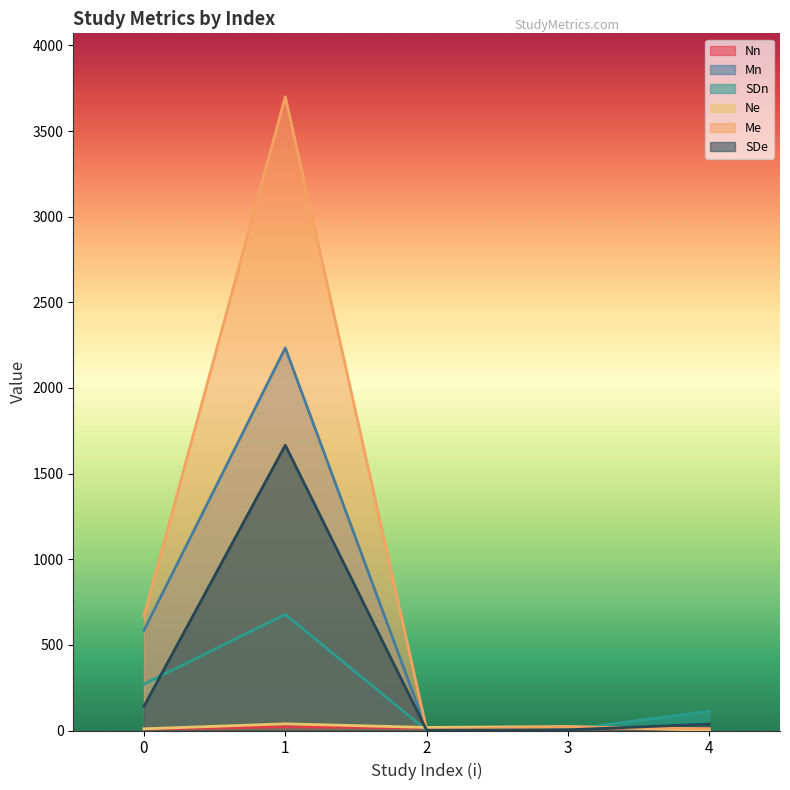

What is the difference between the Ne values at 4 and 2?

17.0